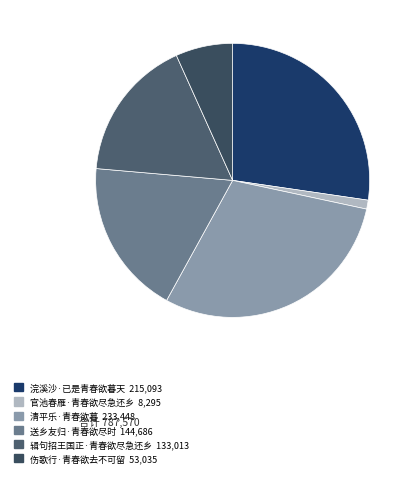

Which category has the smallest portion of the pie?

官池春雁·青春欲尽急还乡